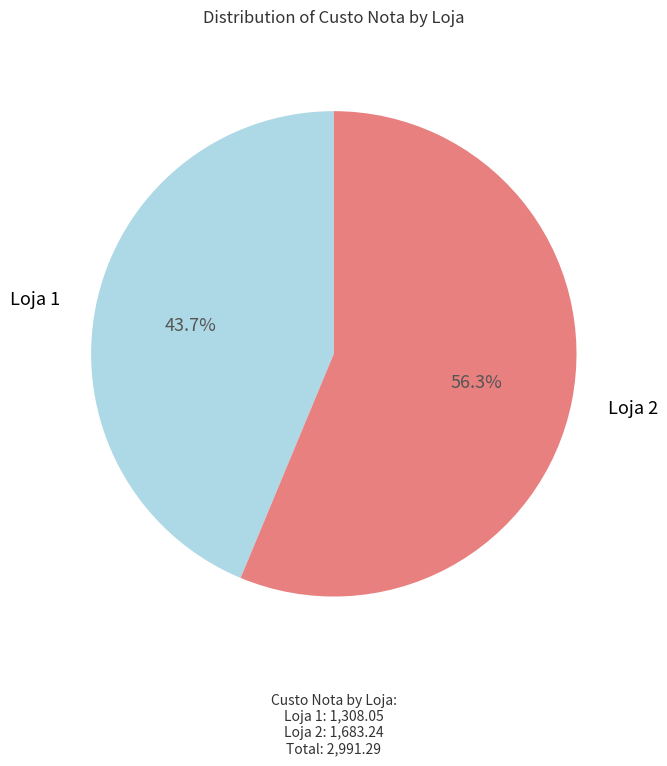

Does any single category account for the majority?

Yes